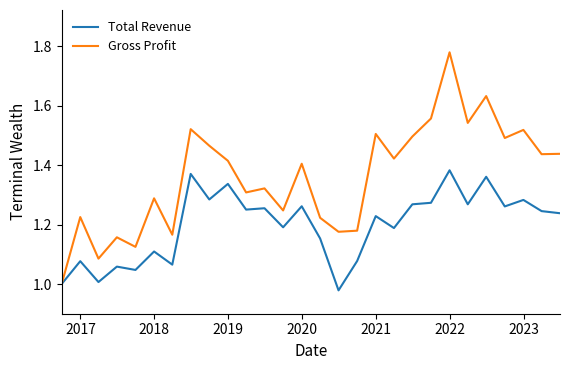

What is the difference between the second highest and minimum values in the Gross Profit series?

0.6